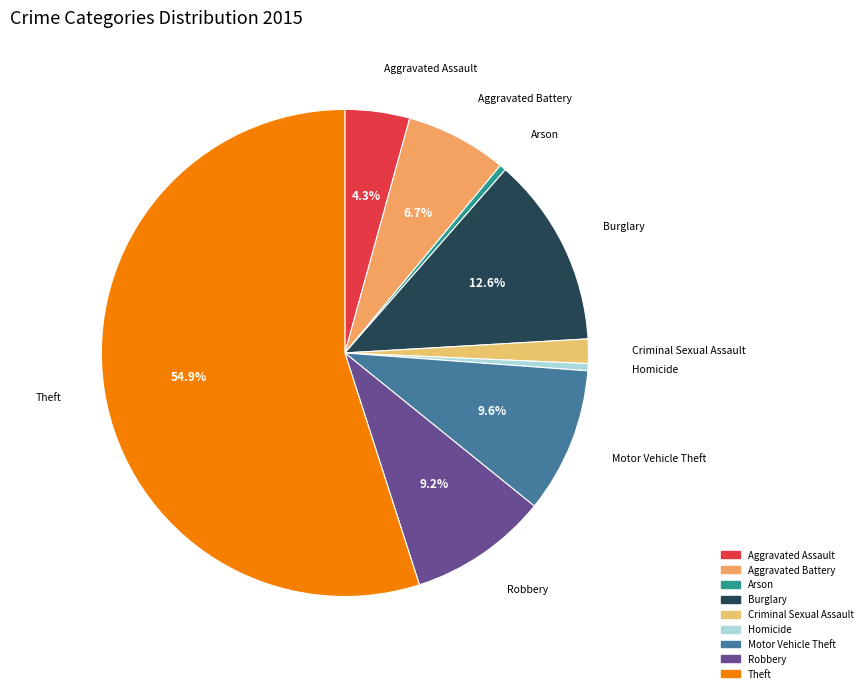

What percentage is the Robbery slice, to the nearest percent?

9%